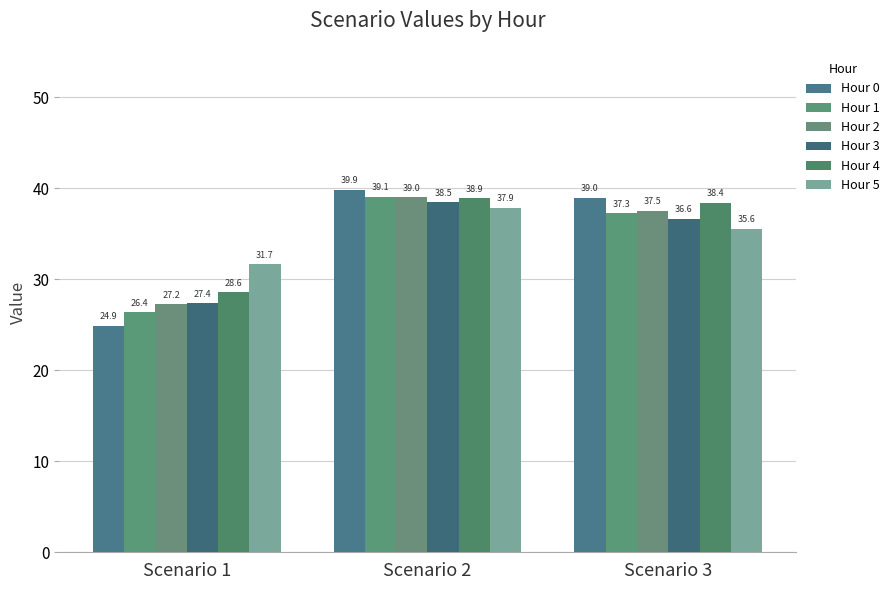

Rank the series at Scenario 2 from lowest to highest value.

Hour 5, Hour 3, Hour 4, Hour 2, Hour 1, Hour 0